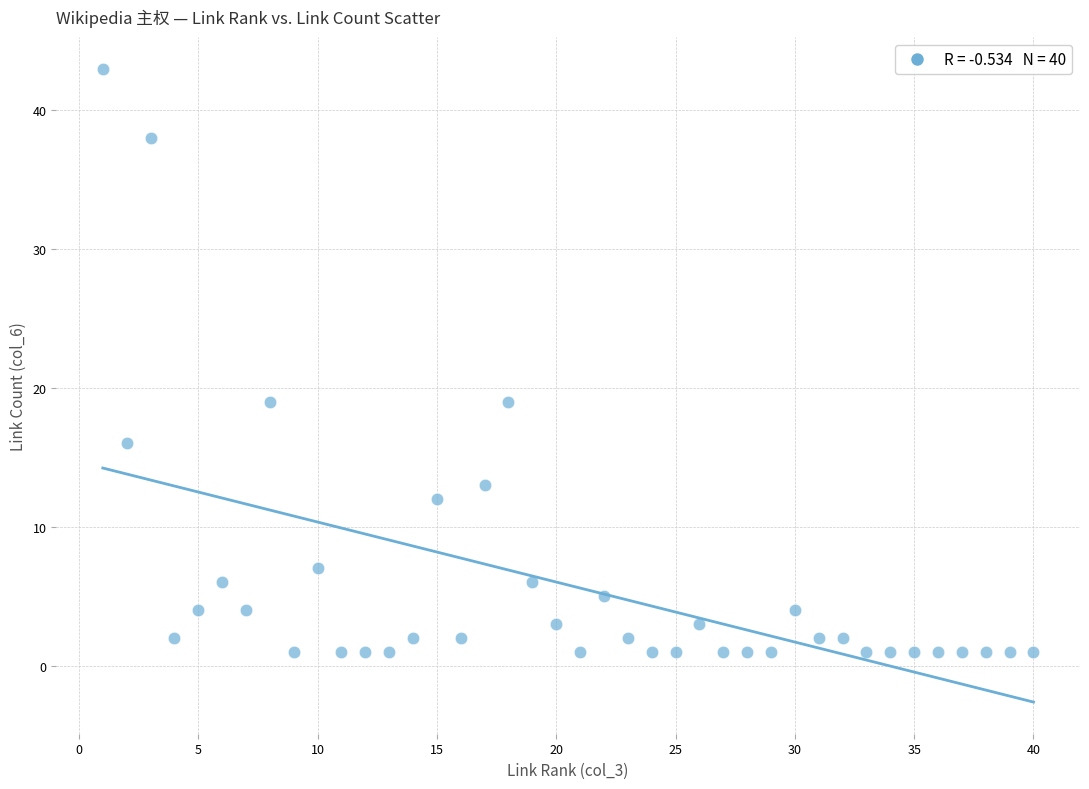

What is the range of X values (max minus min)?

39